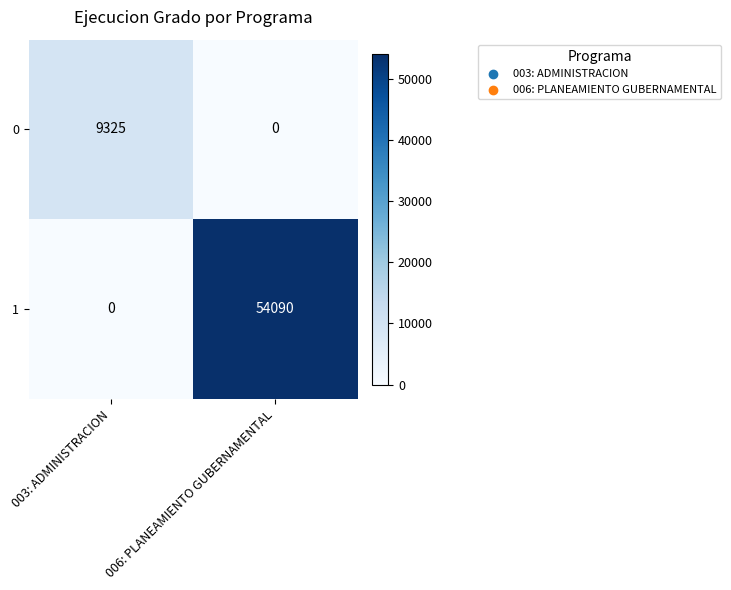

List the series in order of their peak value, highest first.

1, 0